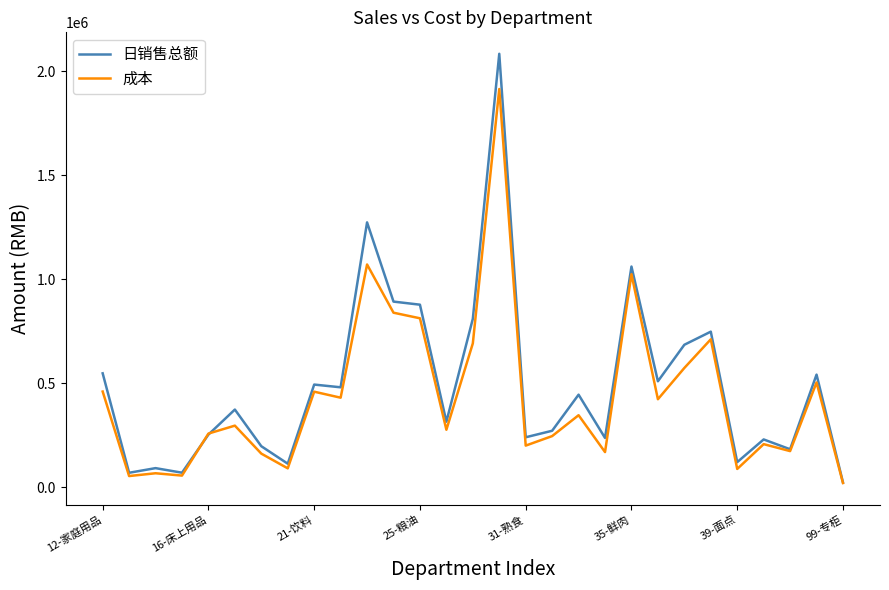

Which series has the largest range (max minus min)?

日销售总额